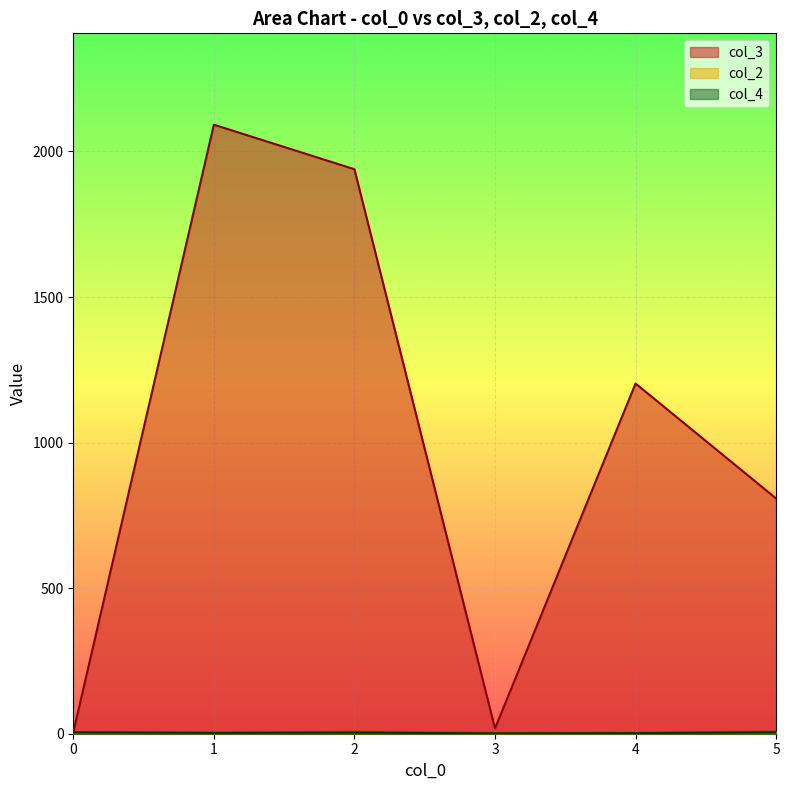

How many lines are shown in the chart?

3